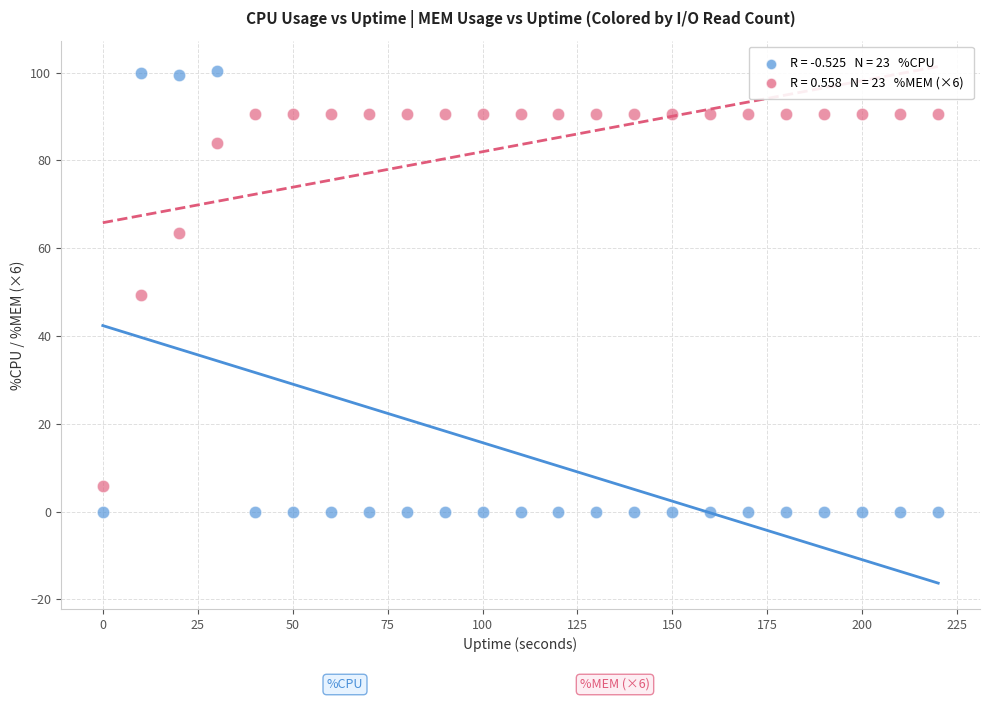

Across all data points, what is the range of Y values (max minus min)?

100.5